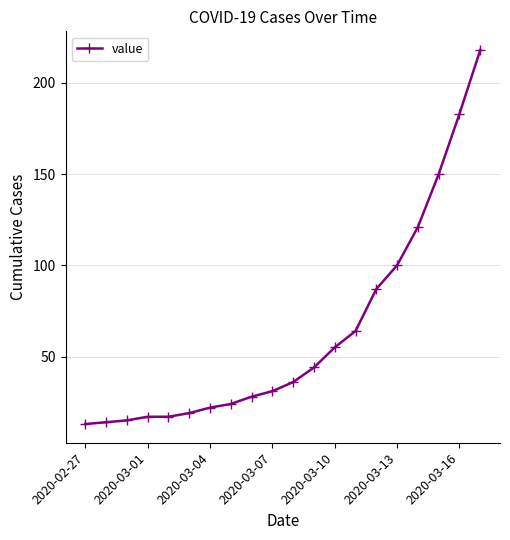

Reading left to right, extract all data points from this chart.

13	14	15	17	17	19	22	24	28	31	36	44	55	64	87	100	121	150	183	218